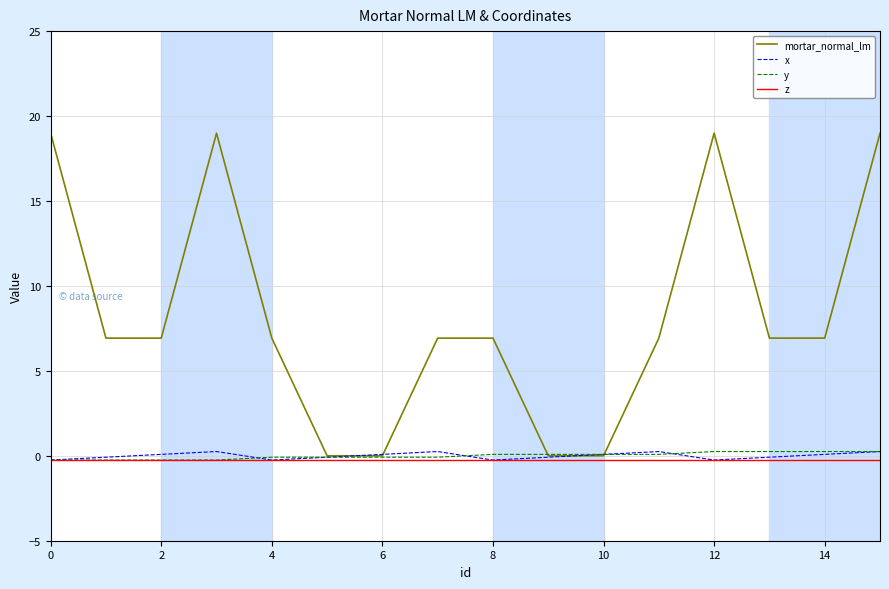

How many distinct data groups are displayed?

4